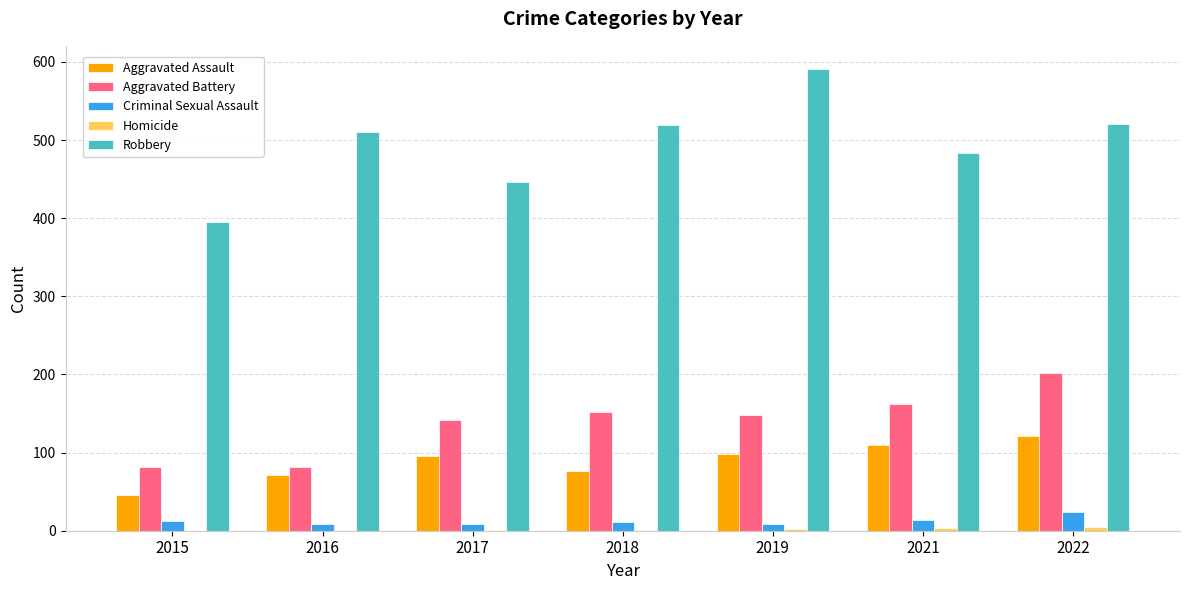

Where is Robbery nearest to the value 493?

2021